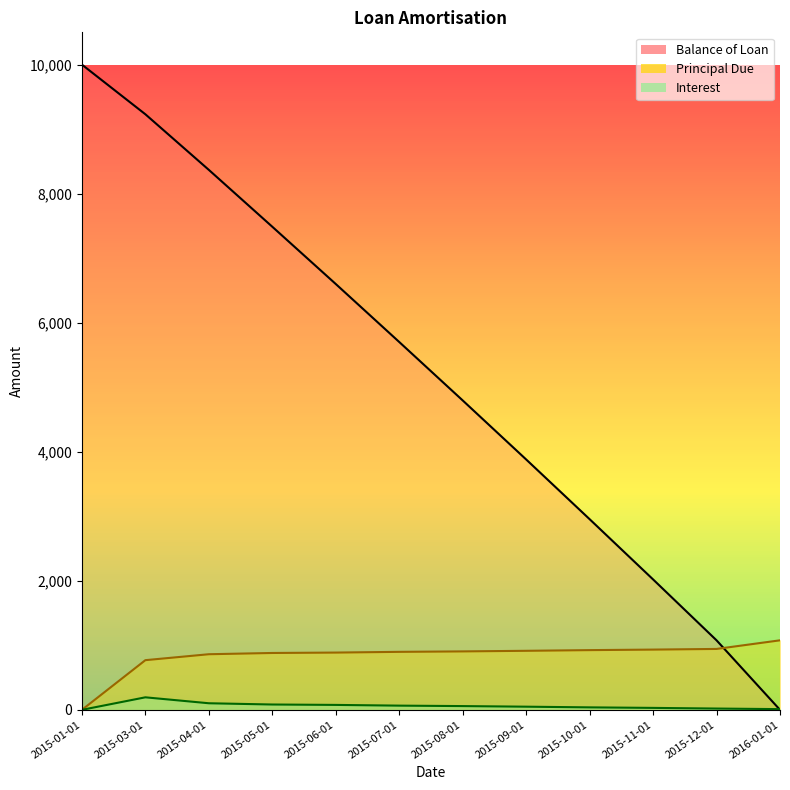

True or false: Principal Due has a value of 881.2 at 2015-05-01.

True